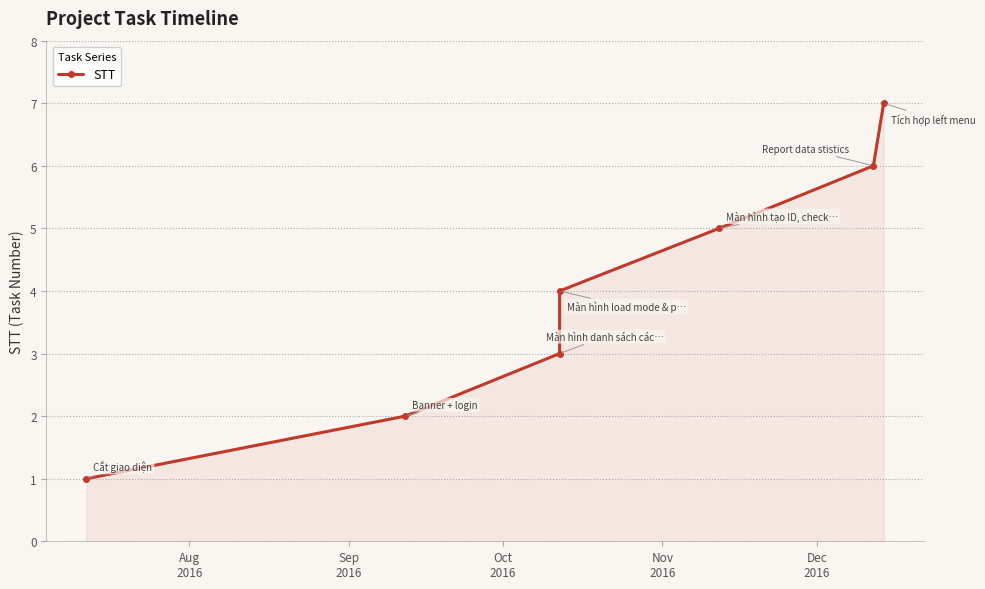

Which label corresponds to the smallest value in the chart?

Aug
2016